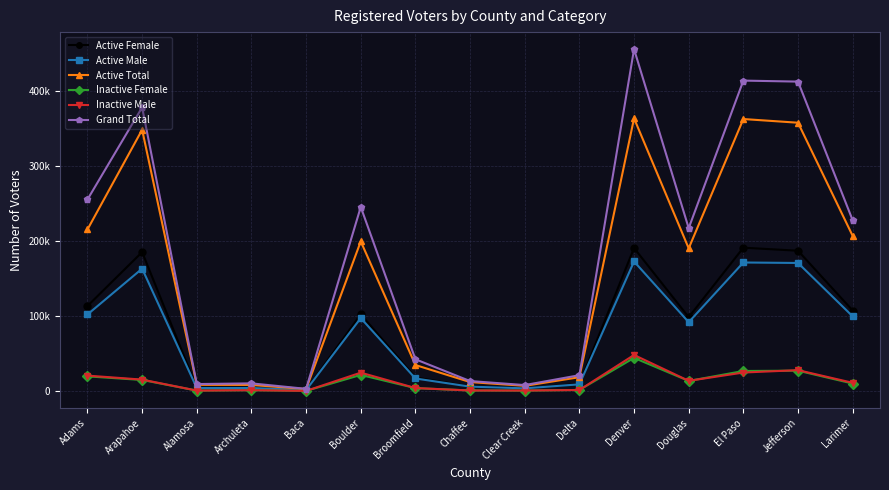

What are all the series names shown in the legend?

Active Female, Active Male, Active Total, Inactive Female, Inactive Male, Grand Total